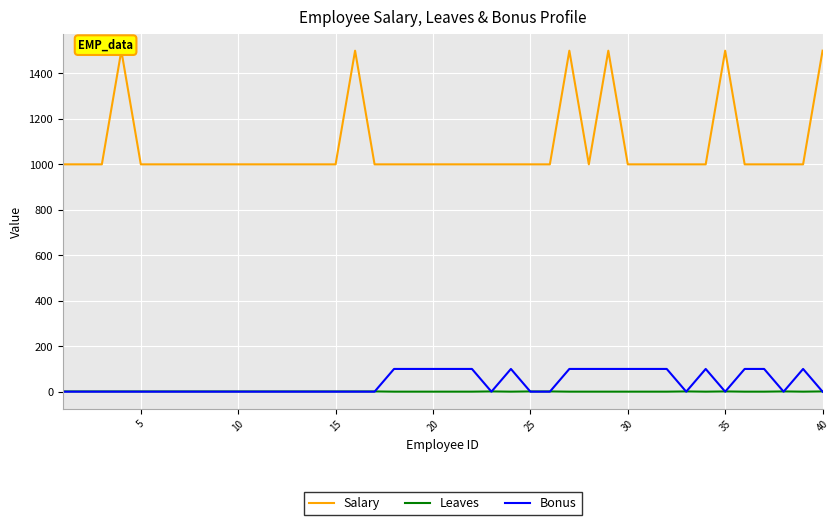

Between 40 and 29, which series saw the biggest shift?

Bonus